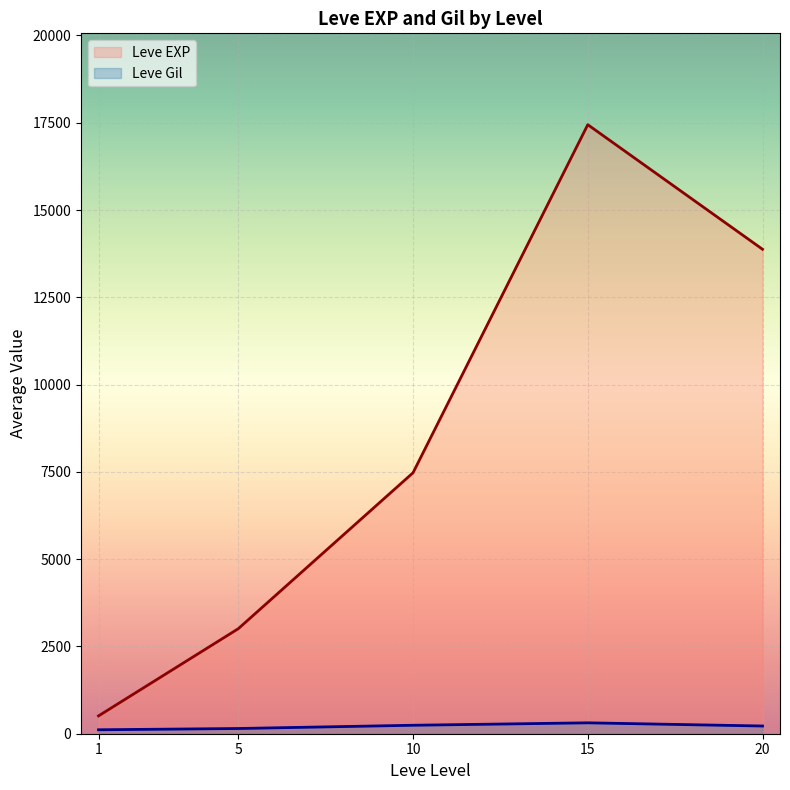

Which series has the largest total across all categories?

Leve EXP